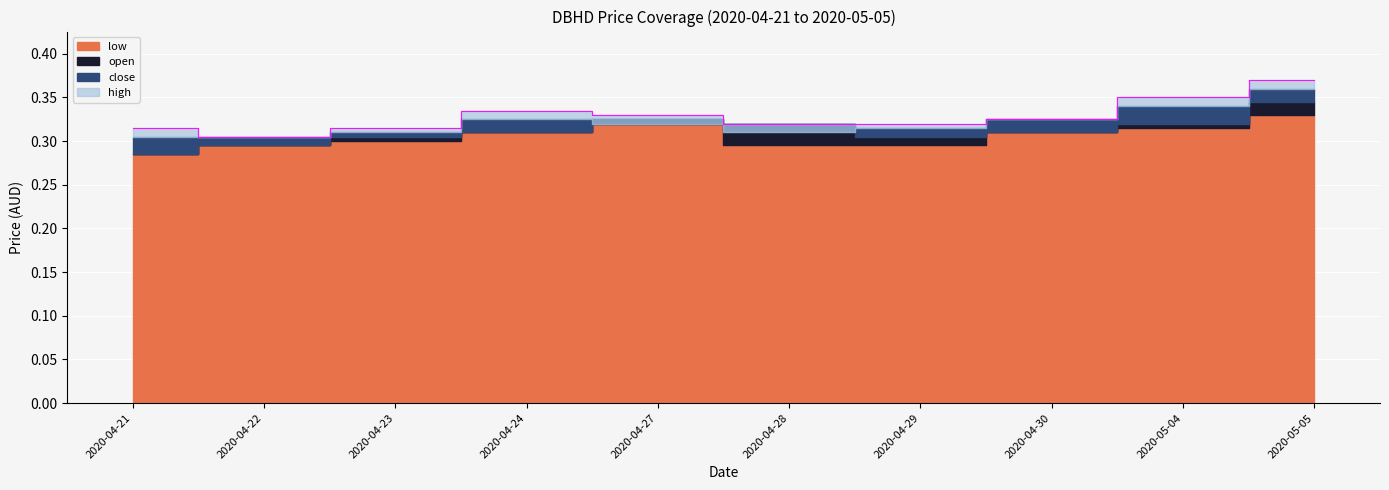

What are all the series names shown in the legend?

close, high, open, low